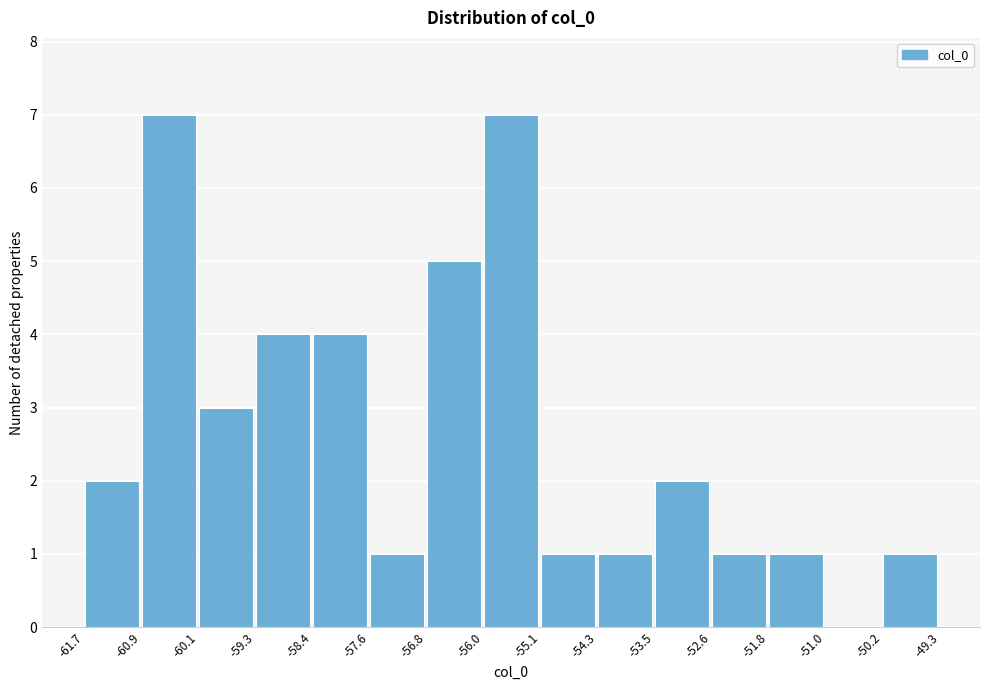

What is the height of the bar covering -50.2 to -49.3 on the x-axis? The values are not printed on the chart, so give them approximately, as read against the axis.

1